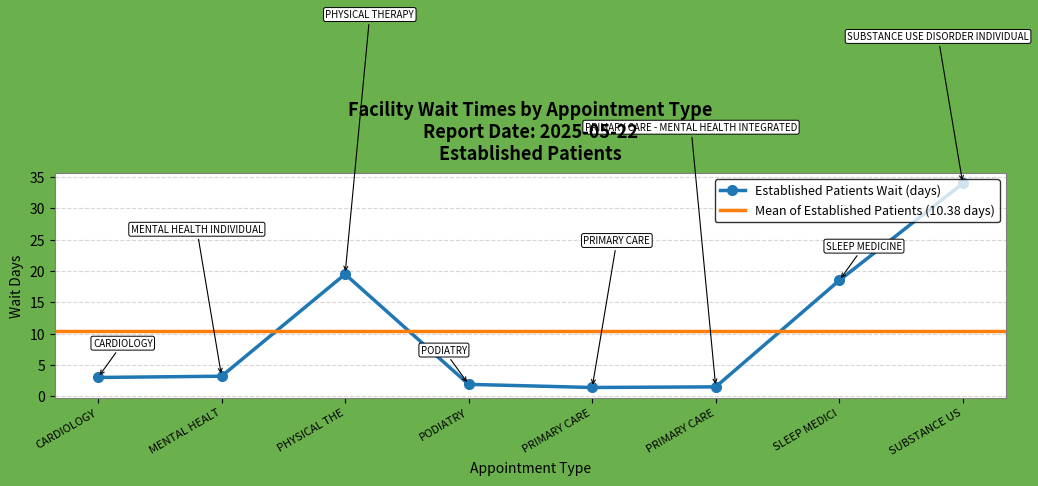

What is the greatest value displayed?

34.0